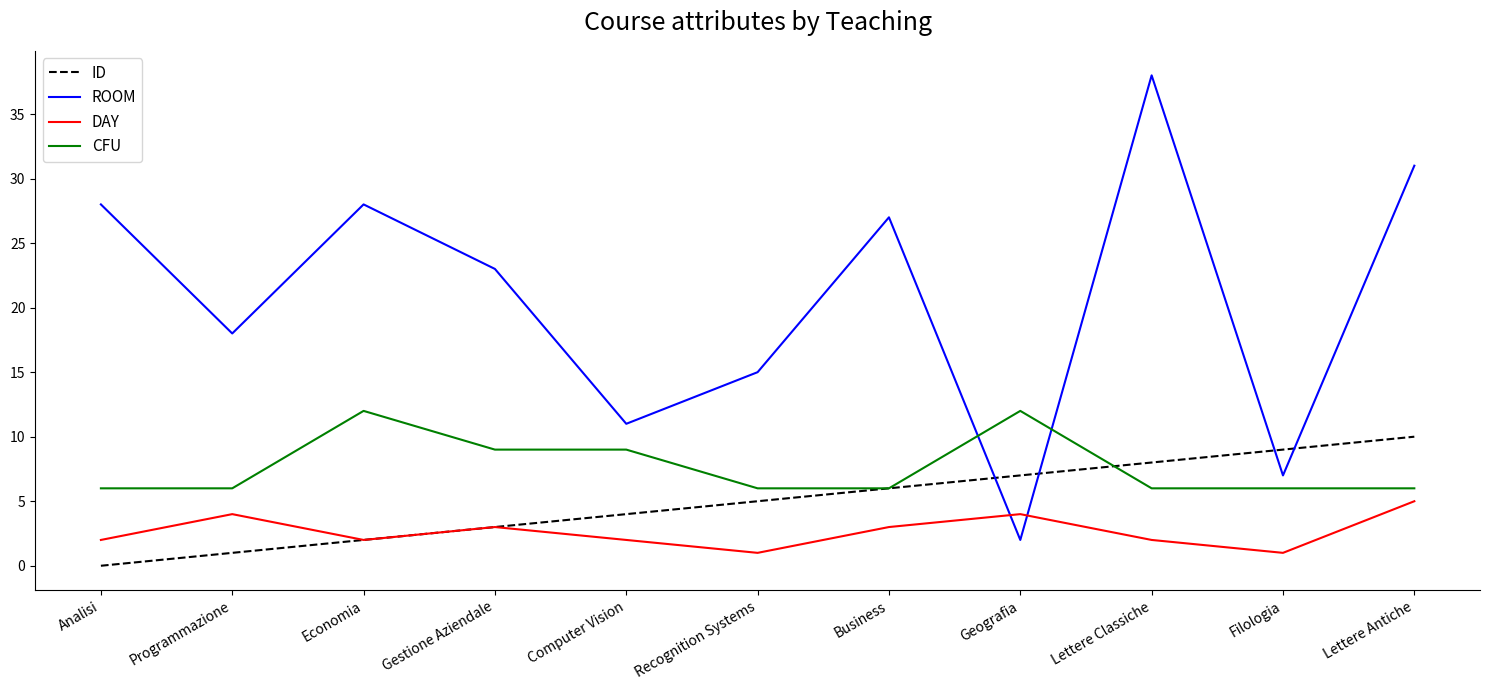

At which category does the chart reach its minimum across all series?

Analisi